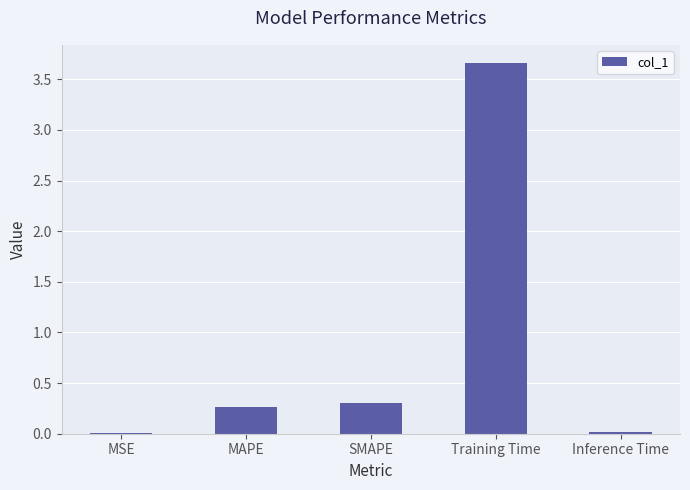

Is it true that the value at Inference Time is 0.0?

True